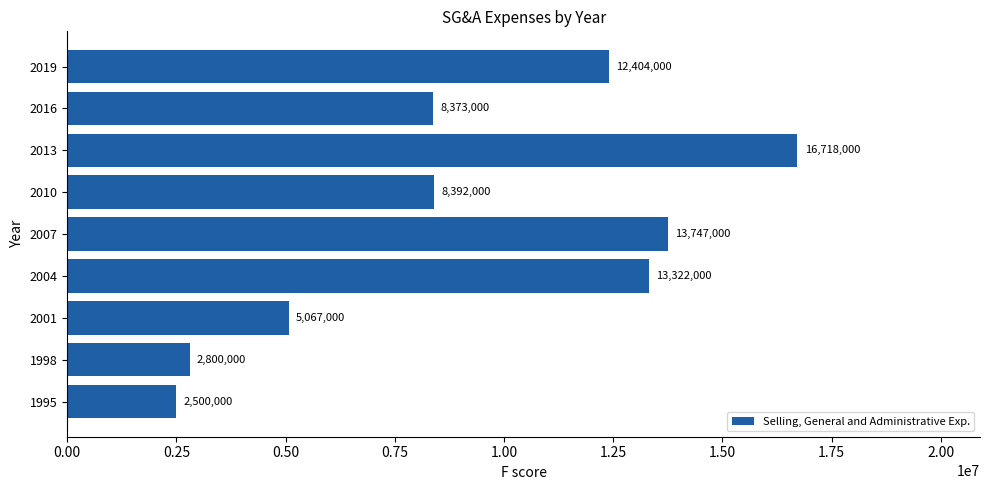

What is the change in value from 2004 to 2016?

-4949000